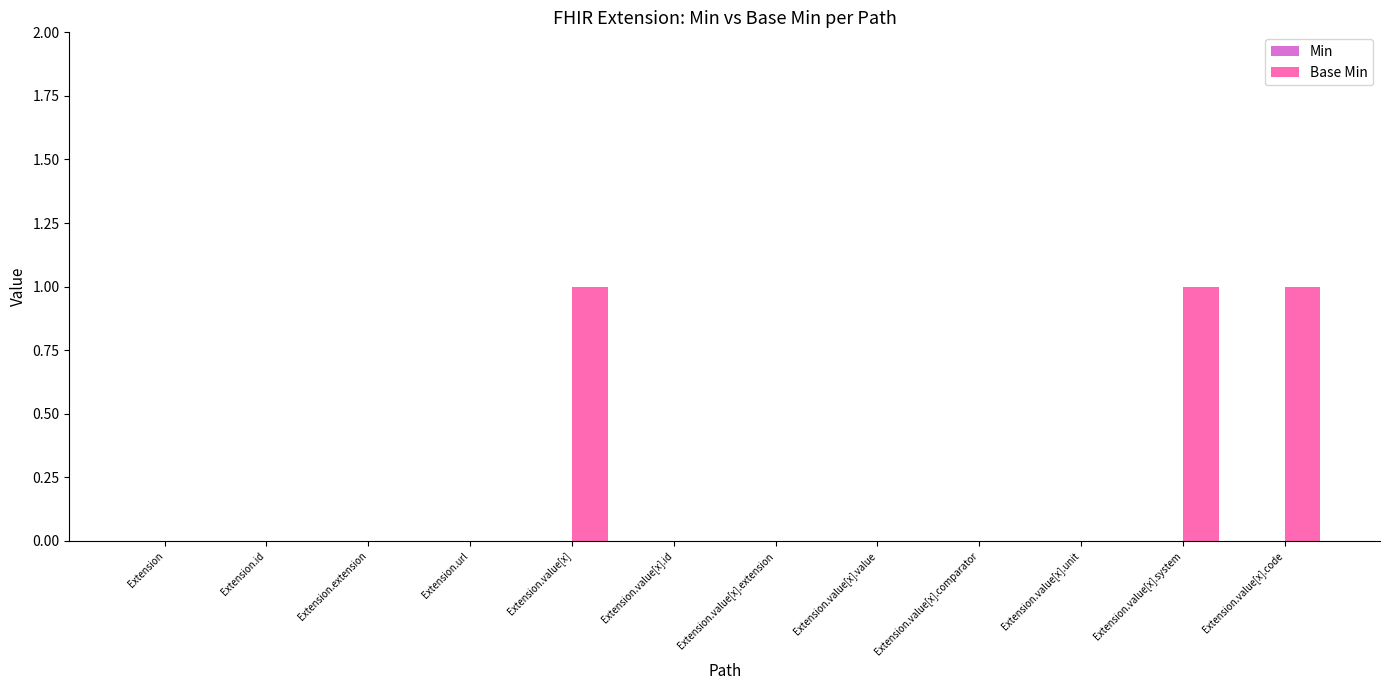

Are the bars grouped side by side (vs. stacked)?

No